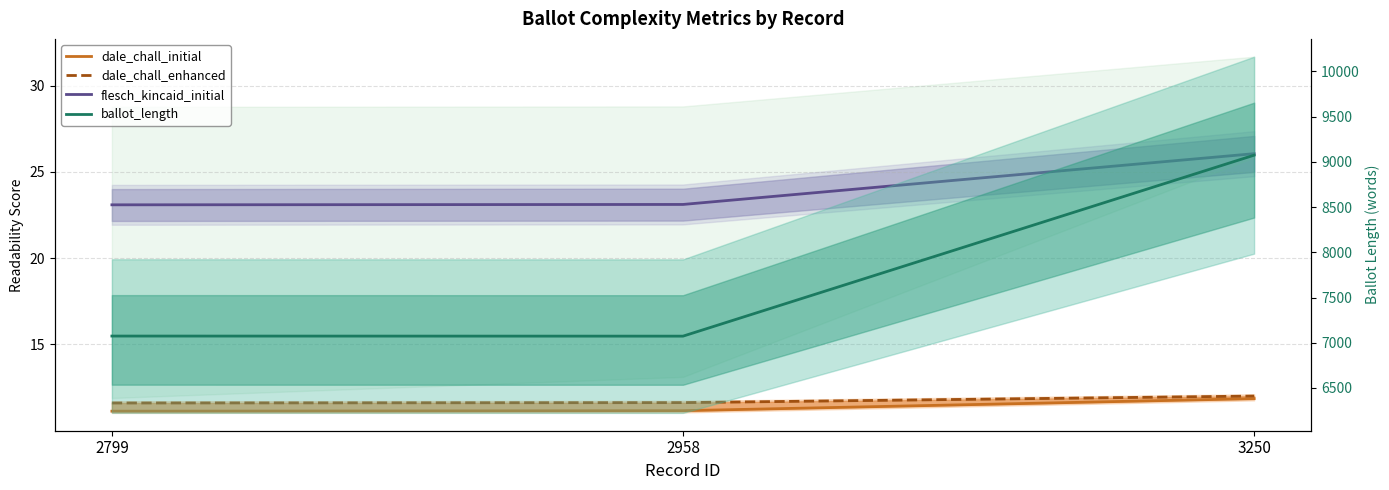

Count the number of categories in the chart.

3